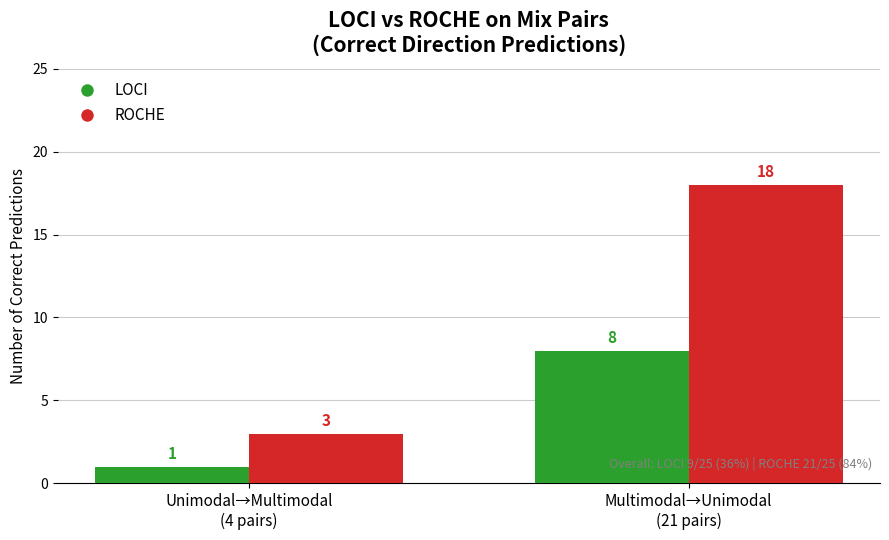

What is the spread (max minus min) of values at Unimodal→Multimodal
(4 pairs)?

2